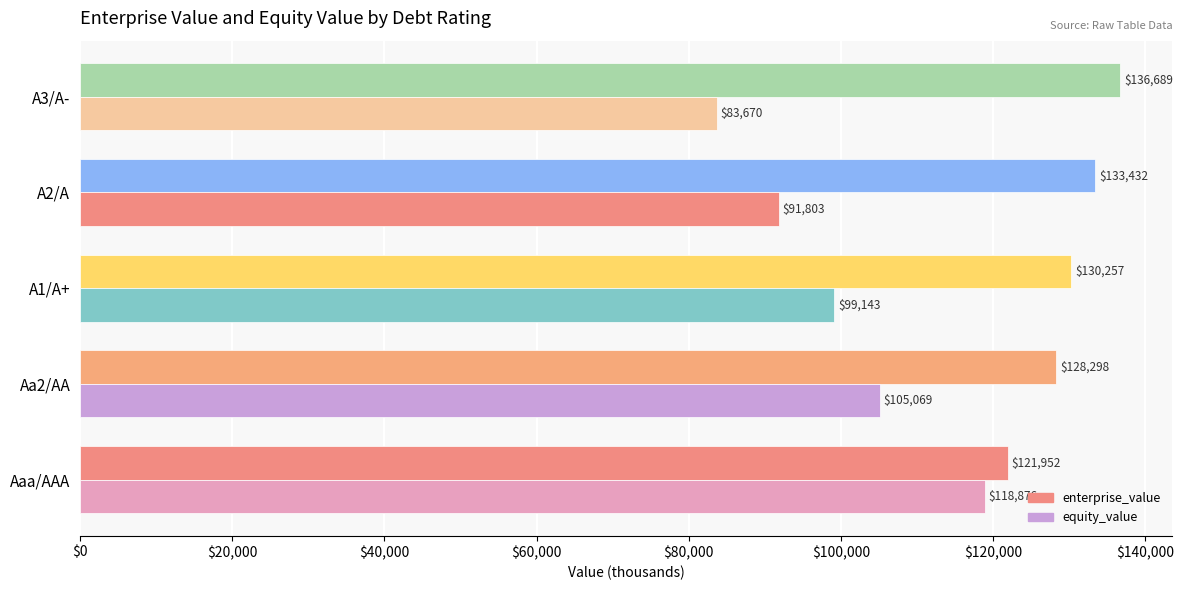

What is the smallest value displayed?

83669.5